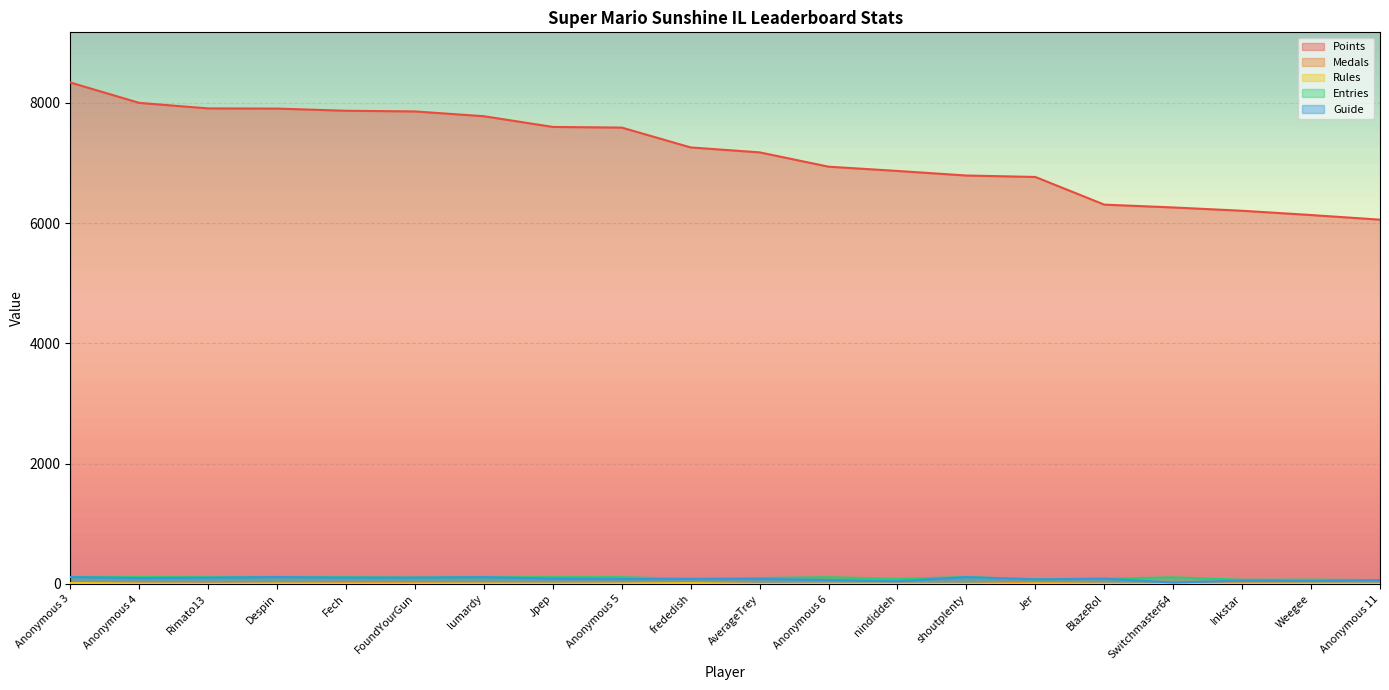

What is the maximum value for Medals?

20